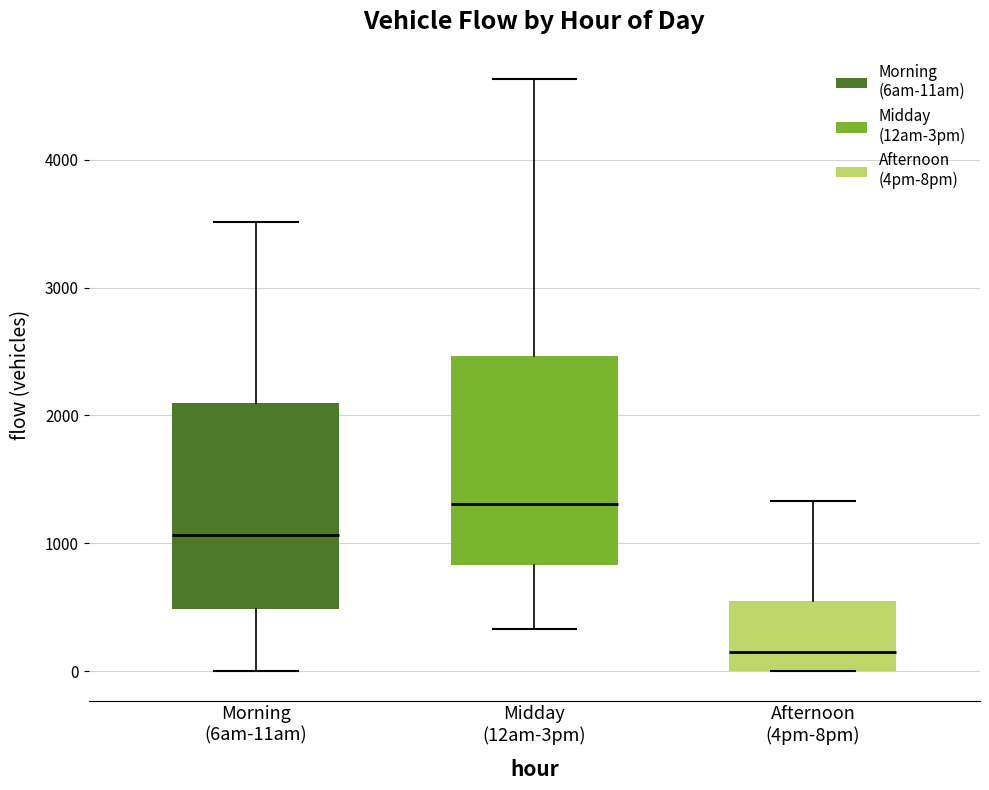

Where does the upper whisker of the box for Afternoon (4pm-8pm) end on the y-axis? The values are not printed on the chart, so give them approximately, as read against the axis.

1300